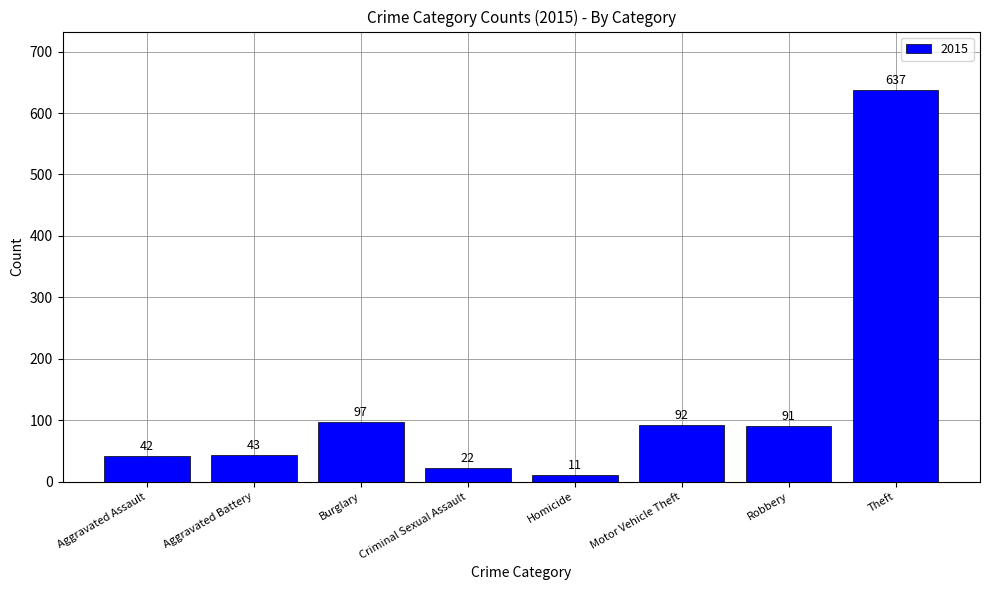

How many data points are less than 91?

4